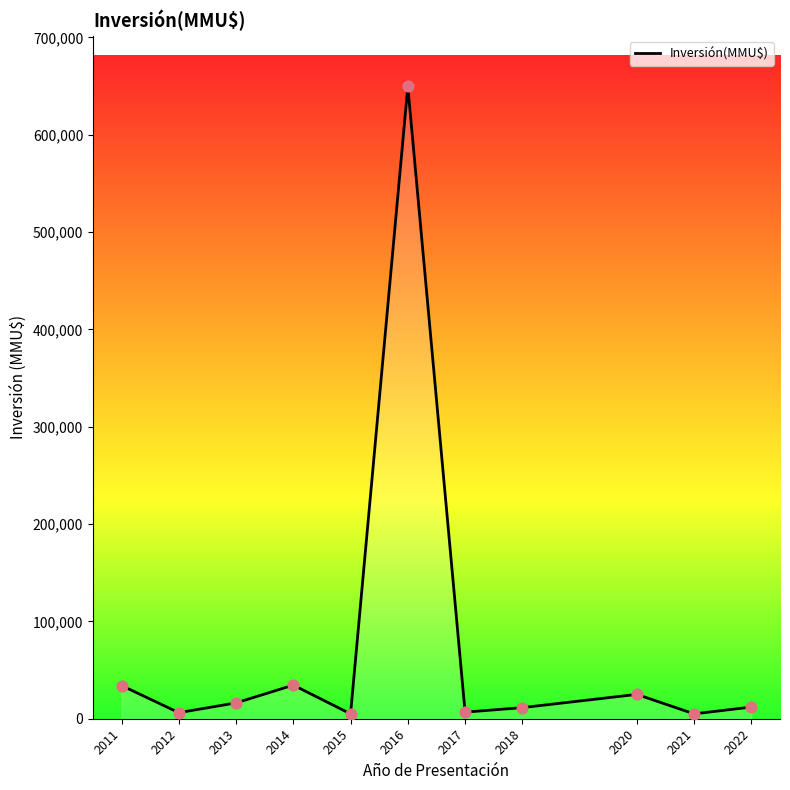

Which has a higher value, 2011 or 2015?

2011